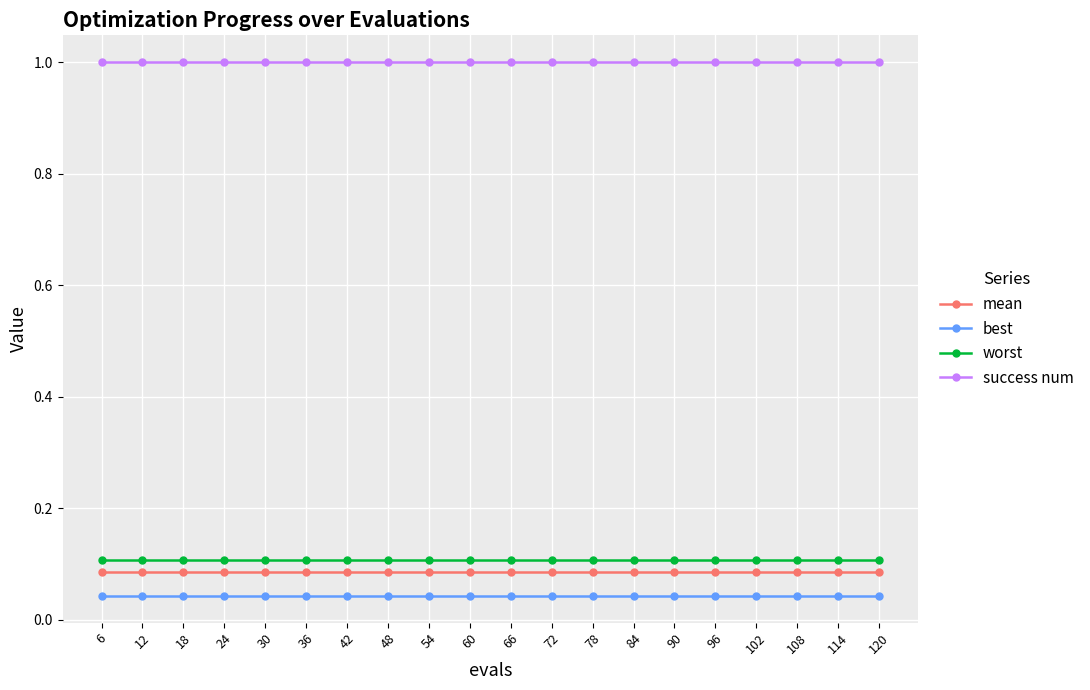

What is the spread (max minus min) of values at 60?

1.0